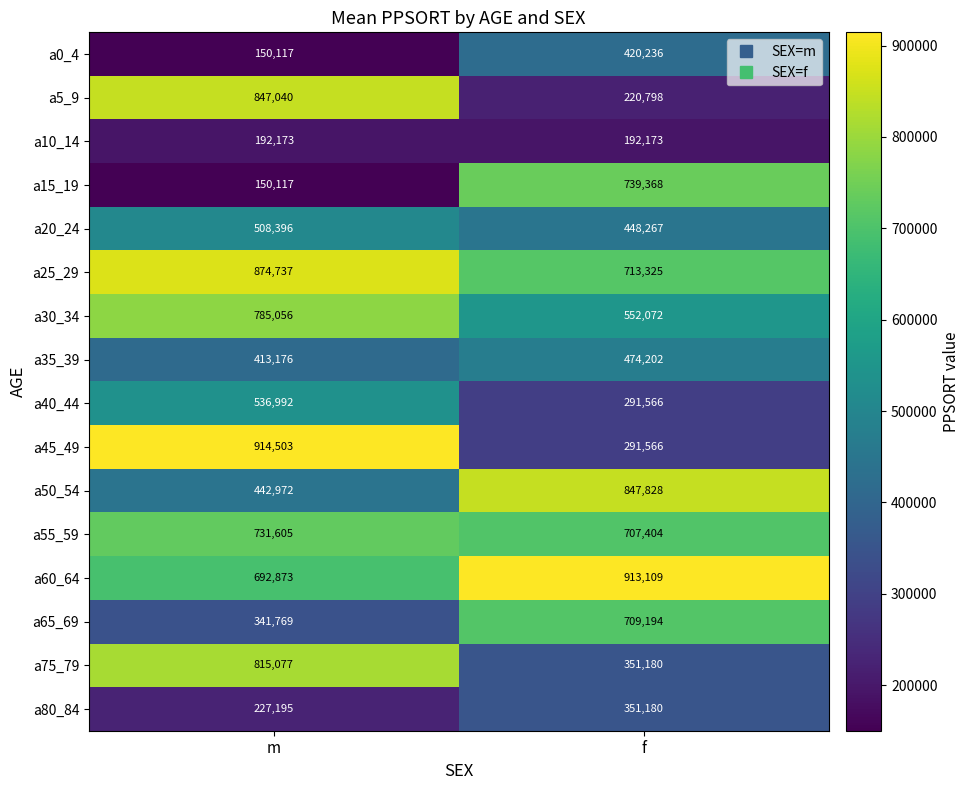

What is the sum of all a25_29 values?

1588062